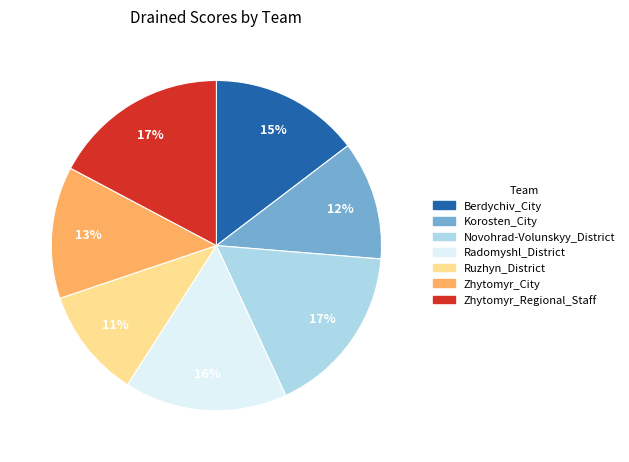

How many slices are in this pie chart?

7